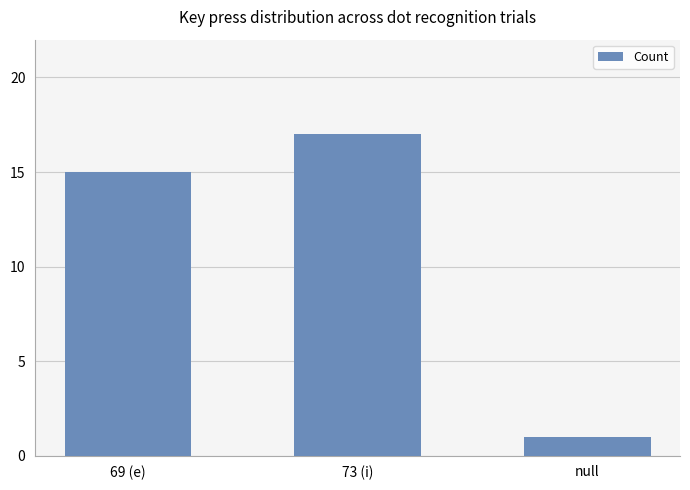

List the labels in order of value, largest first.

73 (i), 69 (e), null